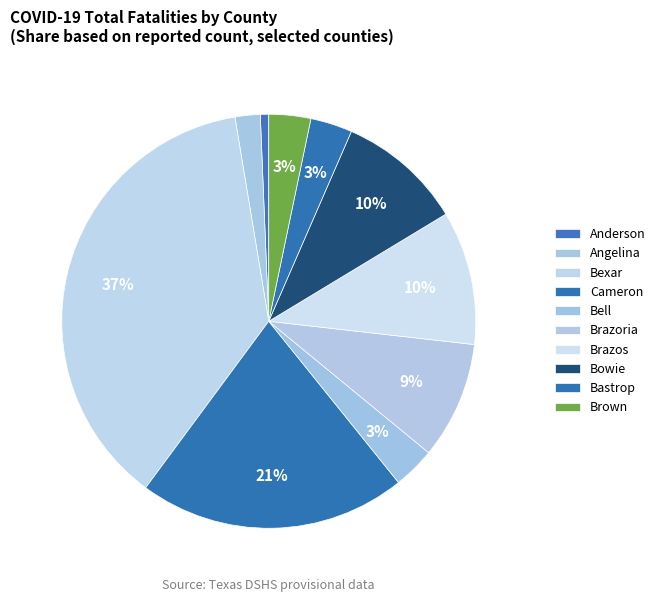

Is there any slice that represents more than half of the pie?

No